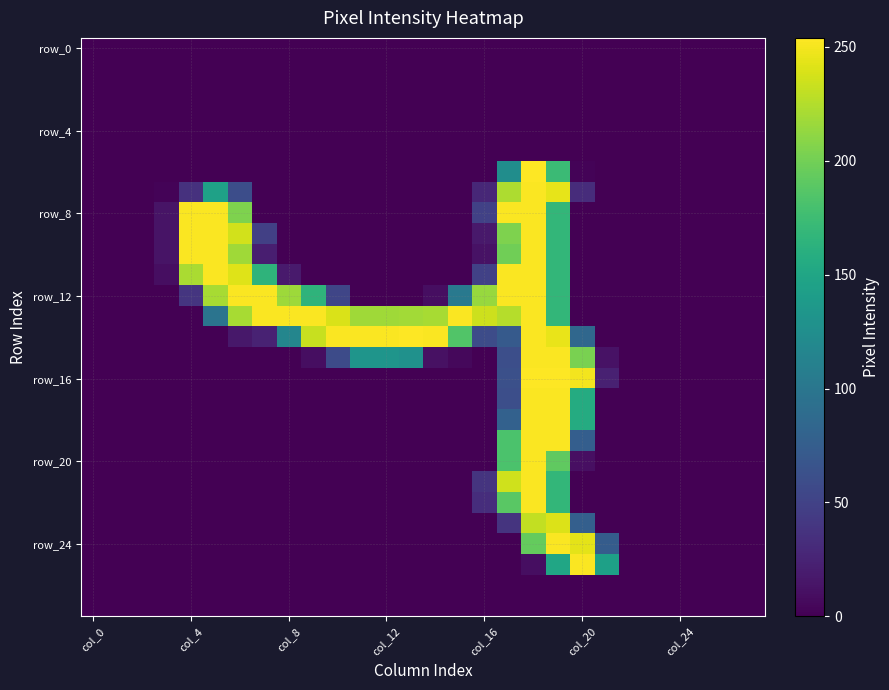

At which category is the sum across all series the highest?

18